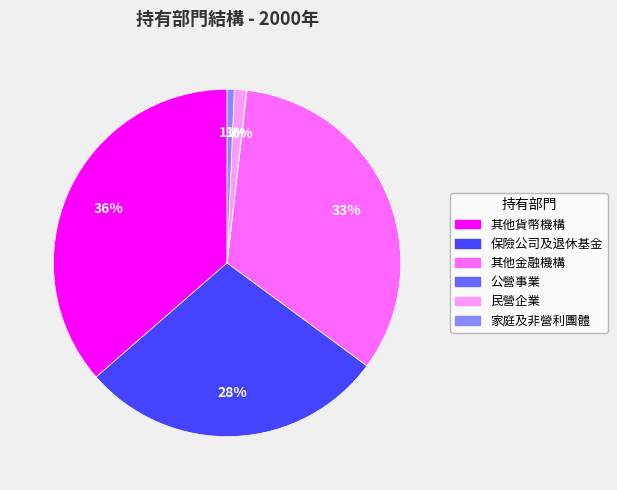

True or false: 其他金融機構 accounts for 21% of the total.

False